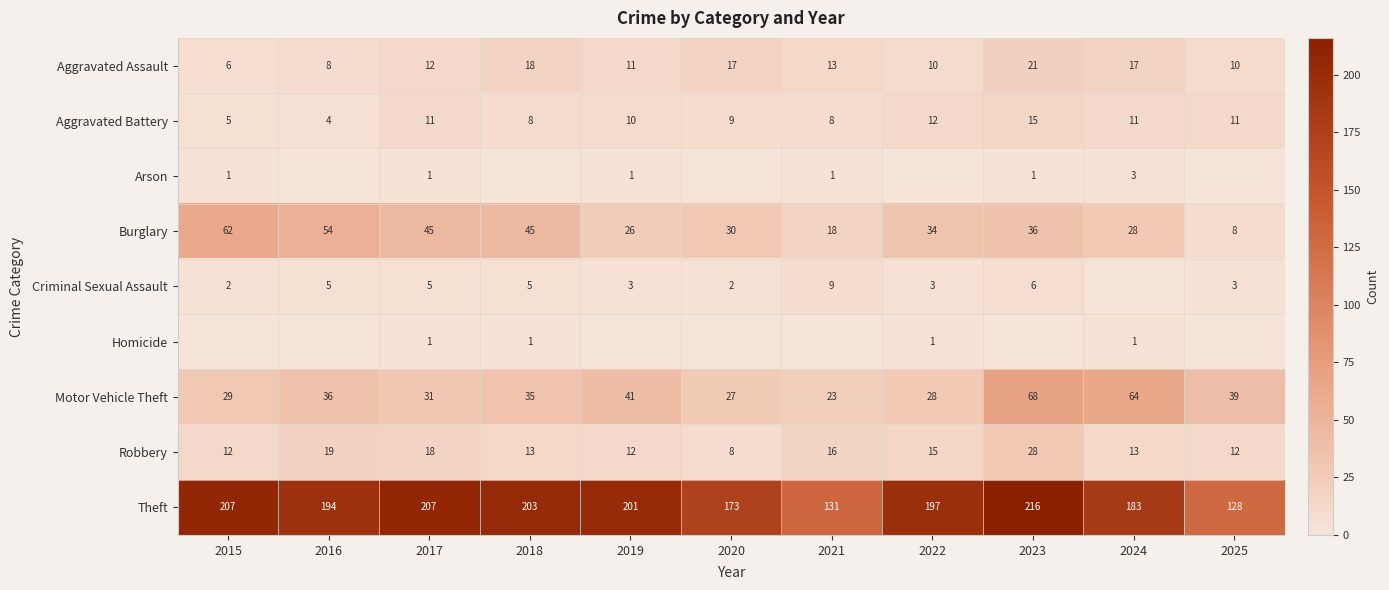

What is the difference between the maximum and second lowest values in the Aggravated Battery series?

10